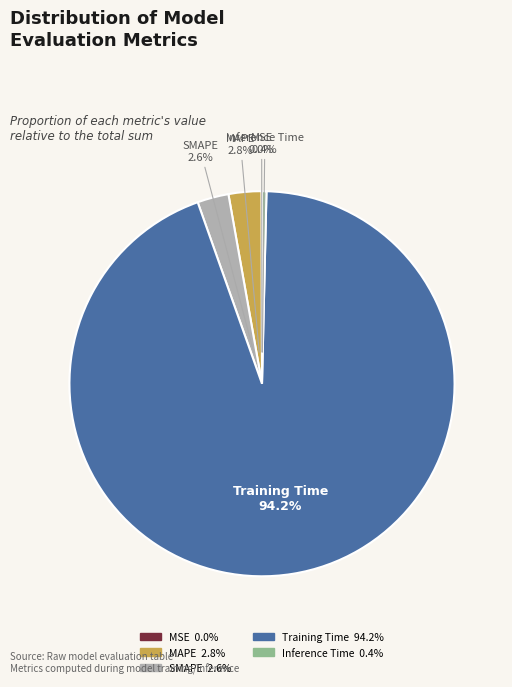

How much of the chart is everything except Training Time?

5.8%